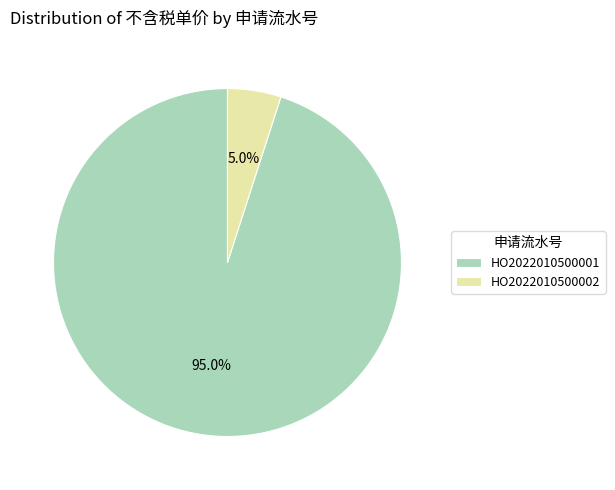

What percentage is NOT represented by HO2022010500001?

5.0%